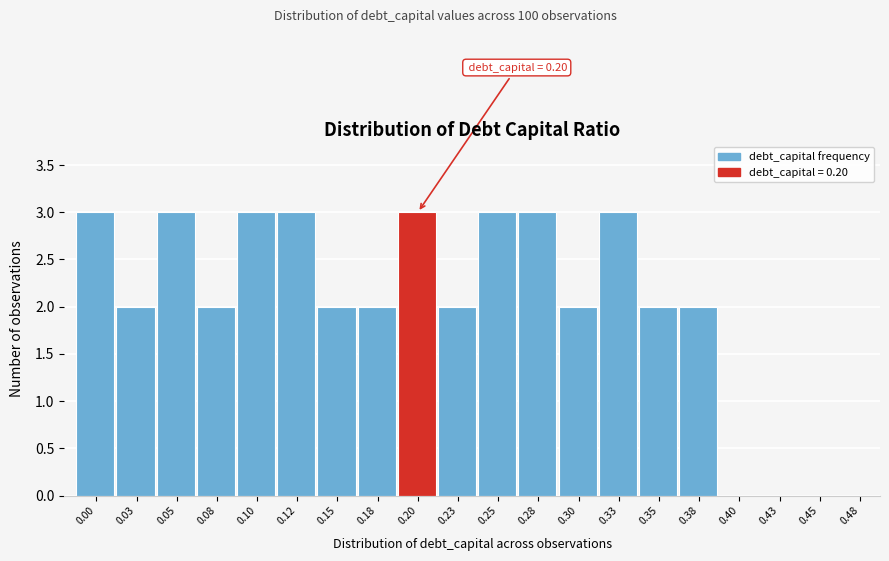

Reading left to right, transcribe all the data shown in this chart.

0.00=3	0.03=2	0.05=3	0.08=2	0.10=3	0.12=3	0.15=2	0.18=2	0.20=3	0.23=2	0.25=3	0.28=3	0.30=2	0.33=3	0.35=2	0.38=2	0.40=0	0.43=0	0.45=0	0.48=0